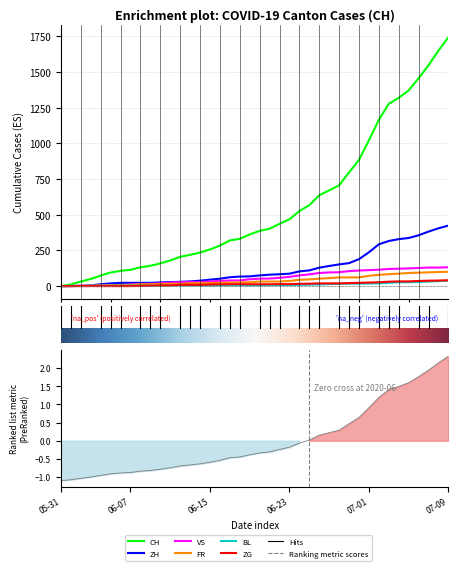

How many values in the ZG series exceed 13?

18